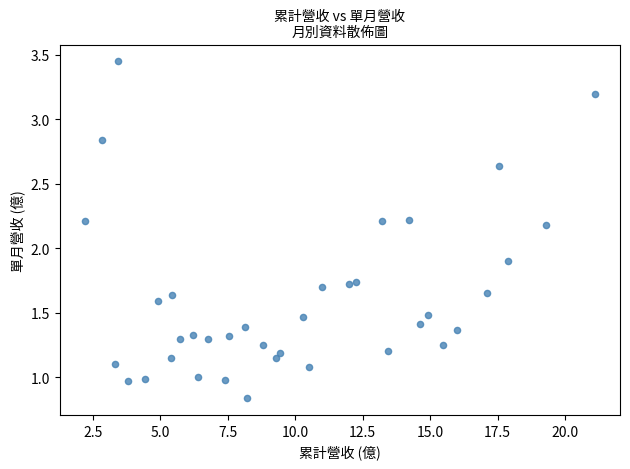

What is the range of X values (max minus min)?

18.9